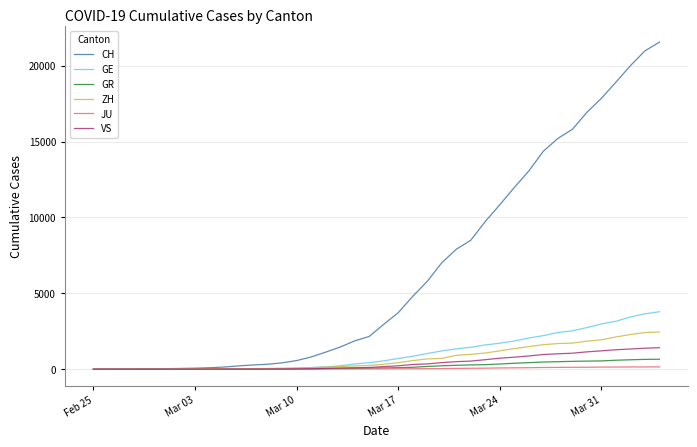

What is the maximum value shown in the chart?

21554